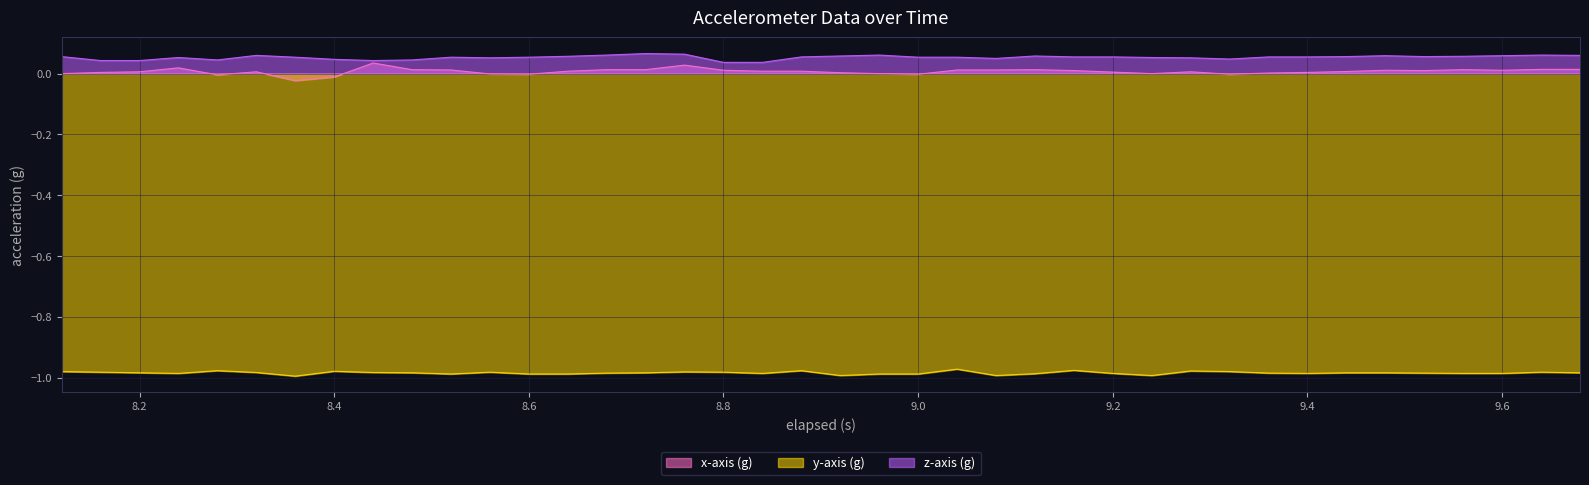

What is the maximum value for z-axis (g)?

0.1